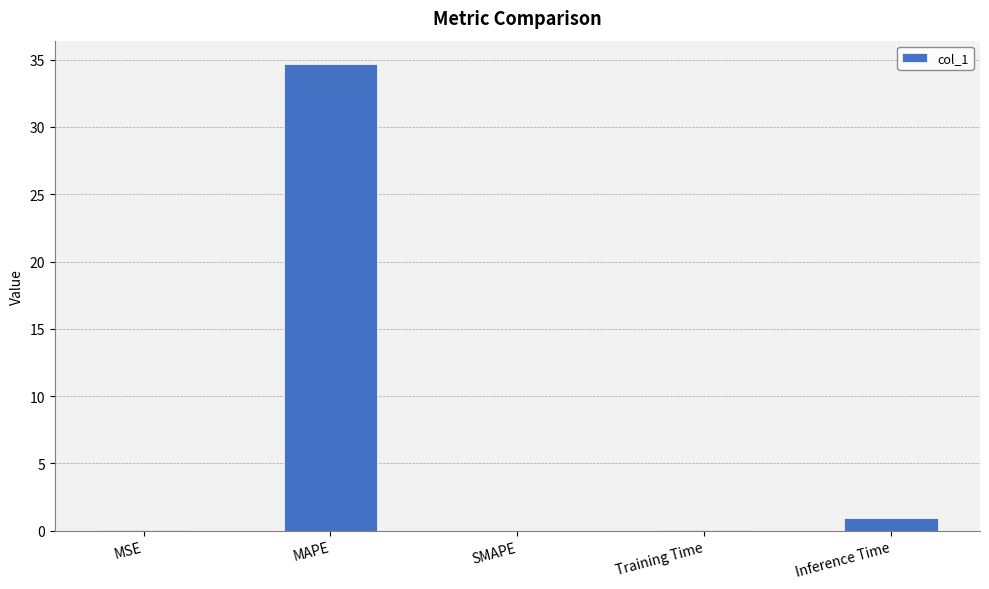

Which has a higher value, SMAPE or Inference Time?

Inference Time